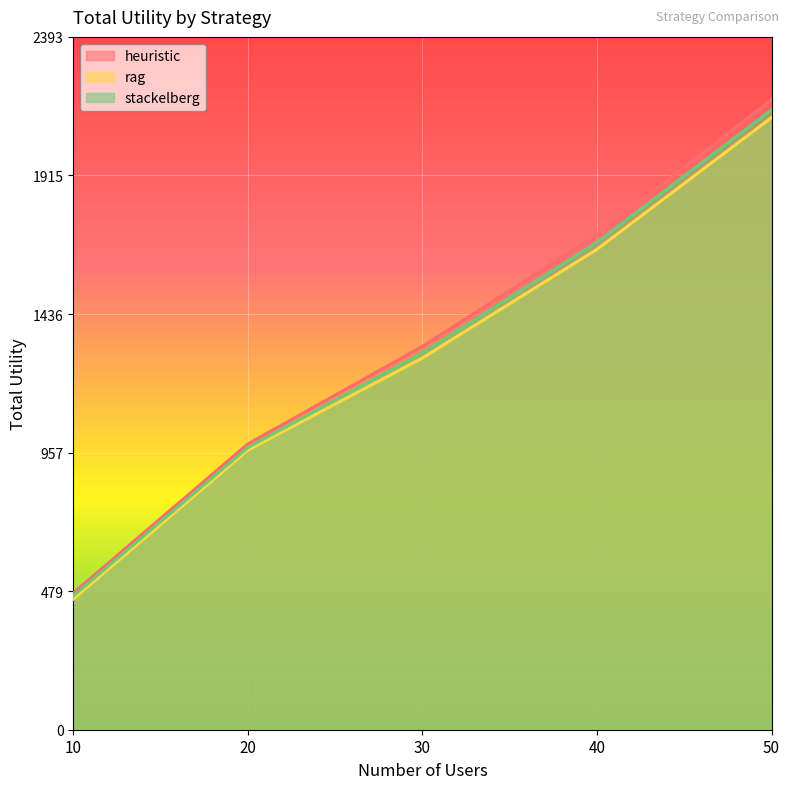

True or false: stackelberg has more than 1 points higher than both neighbors.

False